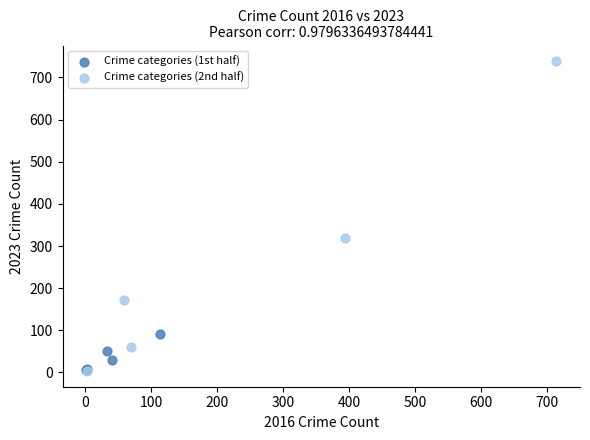

Which series has the widest spread of Y values?

Crime categories (2nd half)